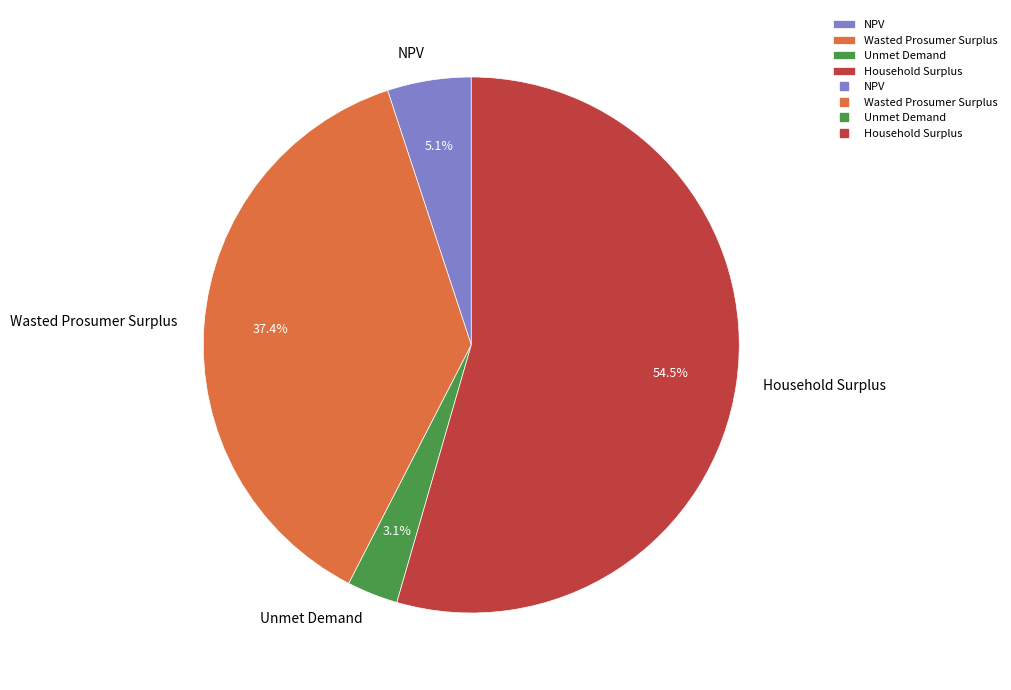

How many slices are in this pie chart?

4